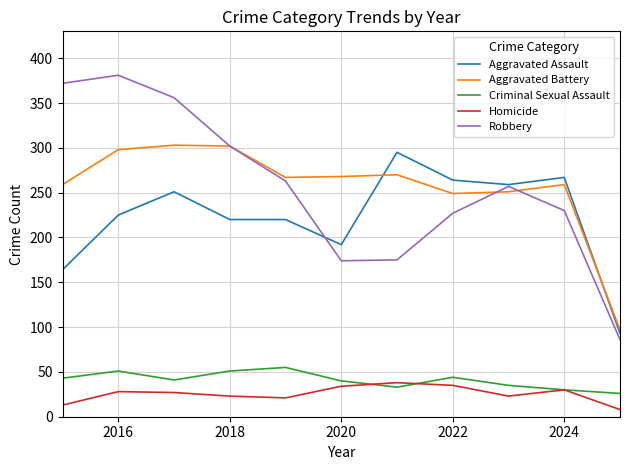

True or false: Robbery and Aggravated Assault intersect in this chart.

True